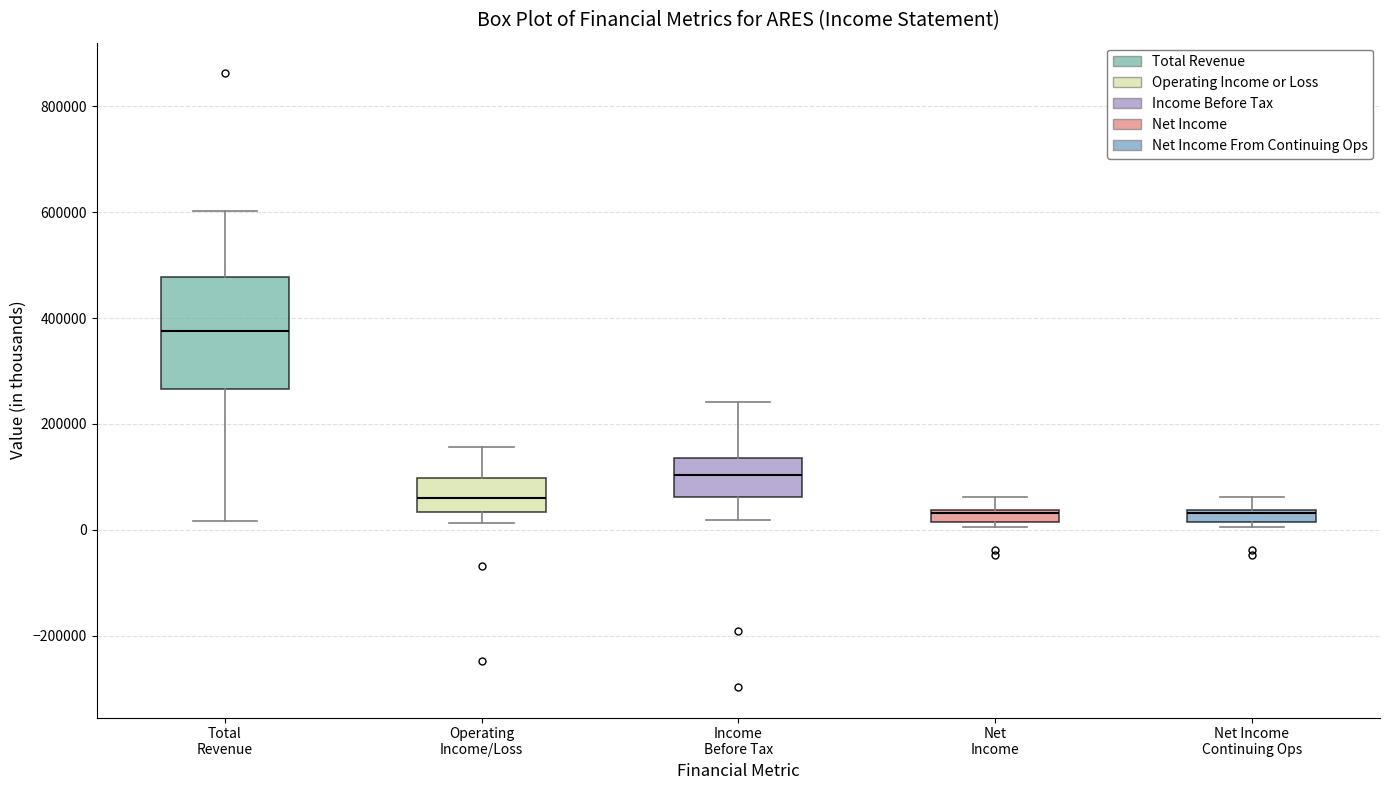

Which box is the tallest, from its lower edge to its upper edge?

Total Revenue